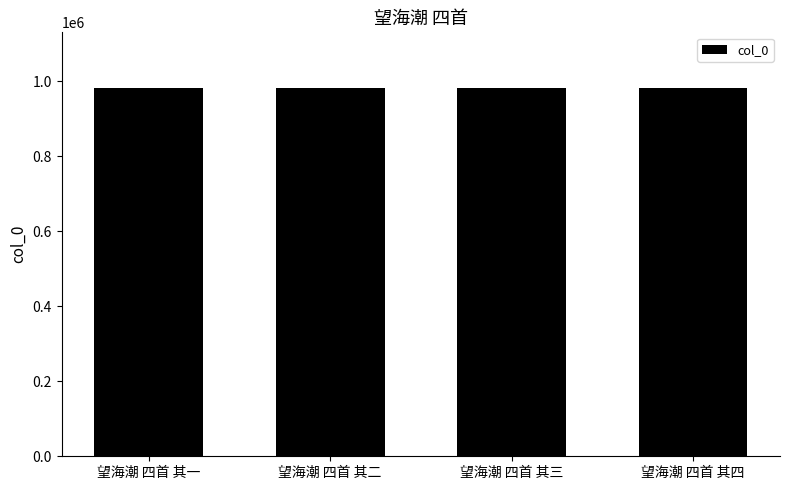

How many data points are less than 982809?

2